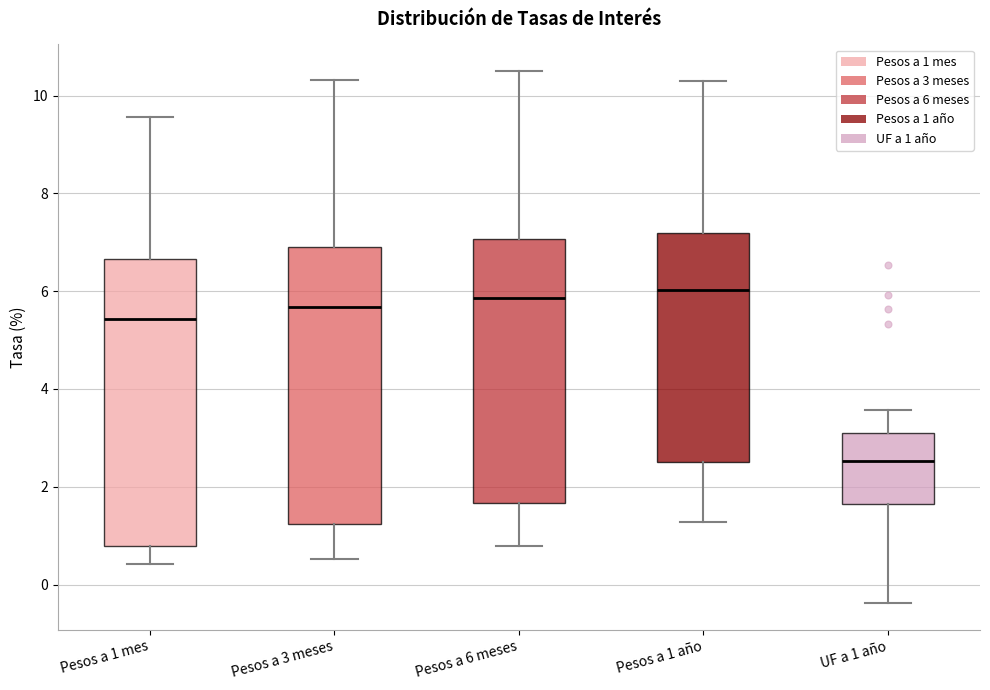

Which box's median line is the lowest?

UF a 1 año